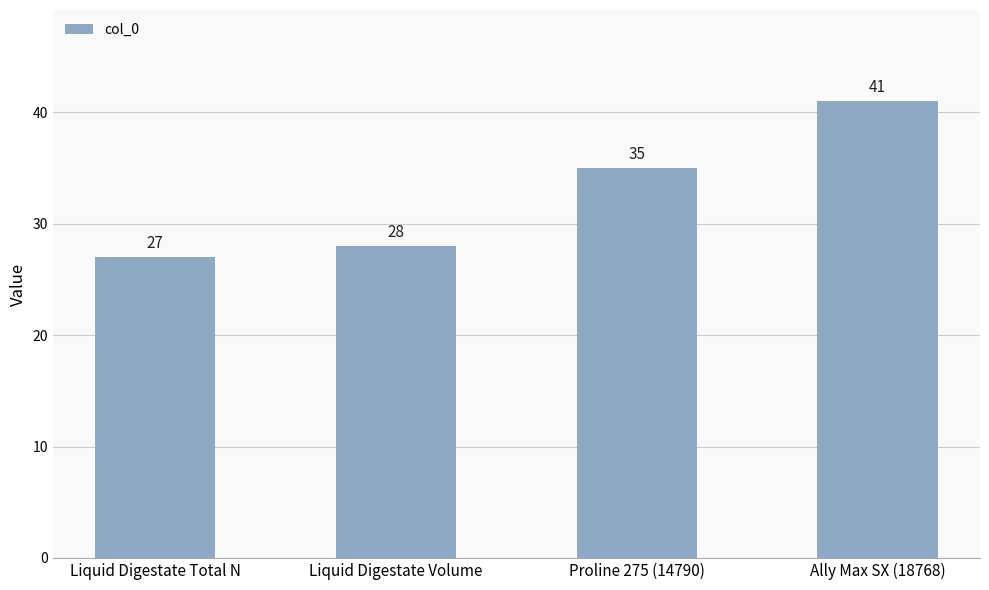

What is the maximum value shown in the chart?

41